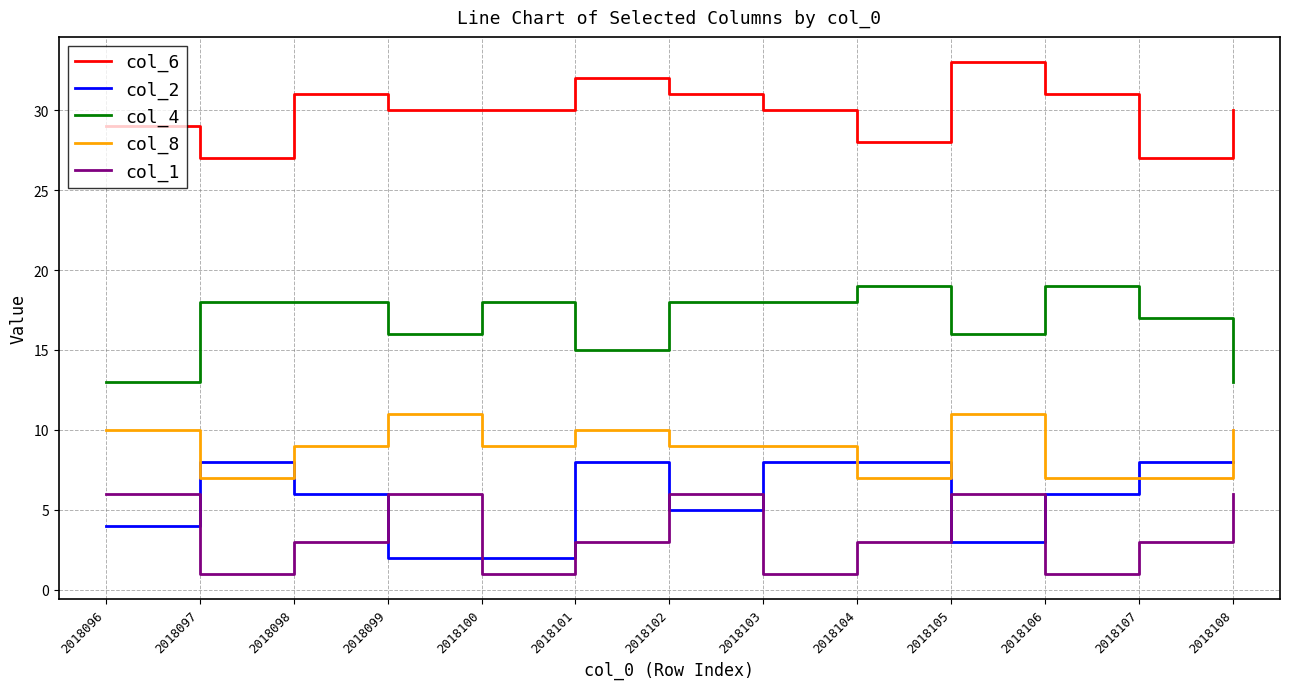

True or false: col_2 has a value of 12 at 2018104.

False